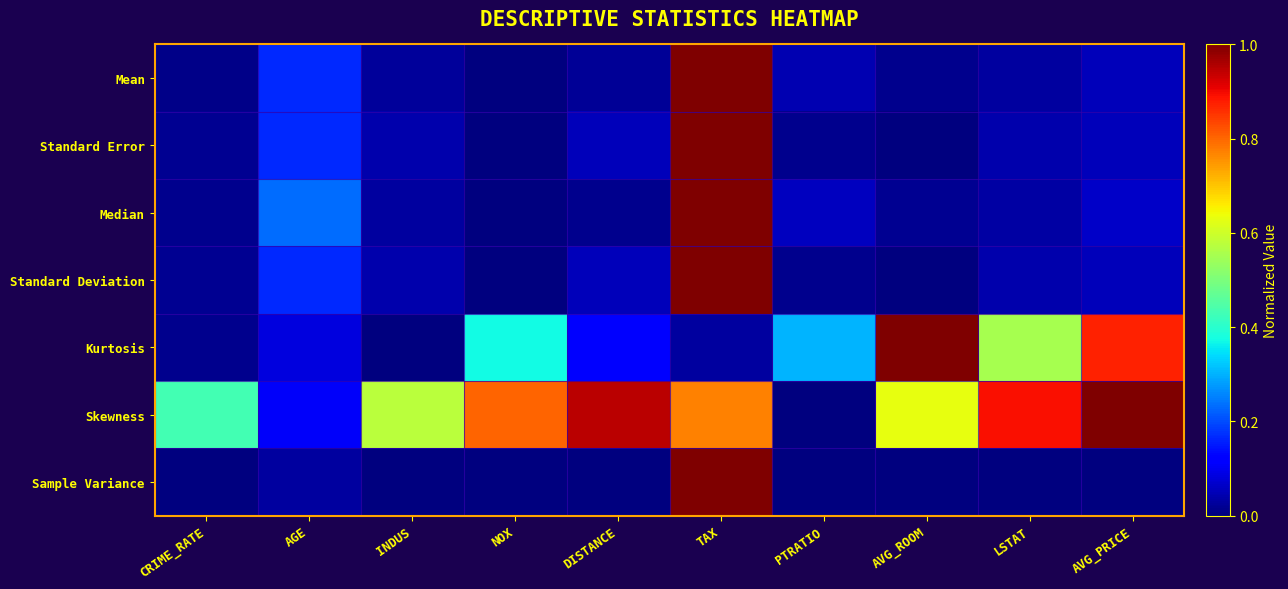

Which has a higher value, LSTAT or AGE?

AGE